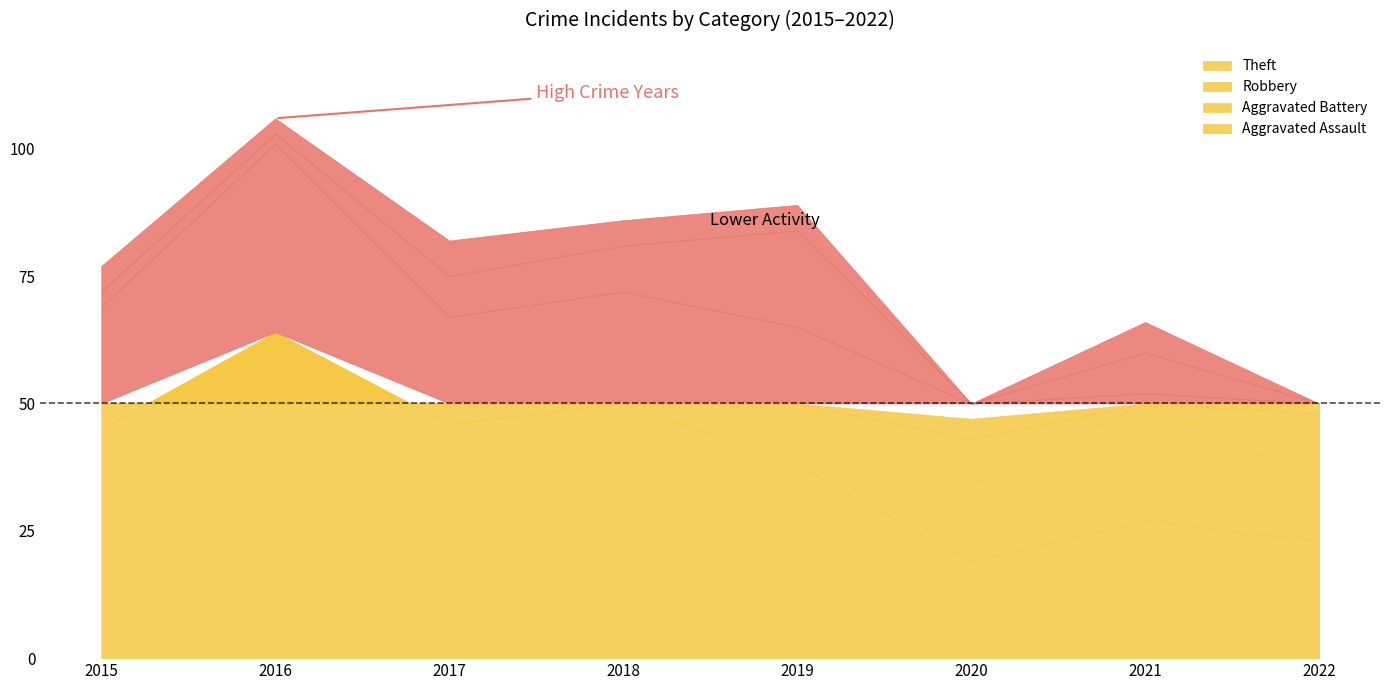

Does the chart display data point markers on the line(s)?

No